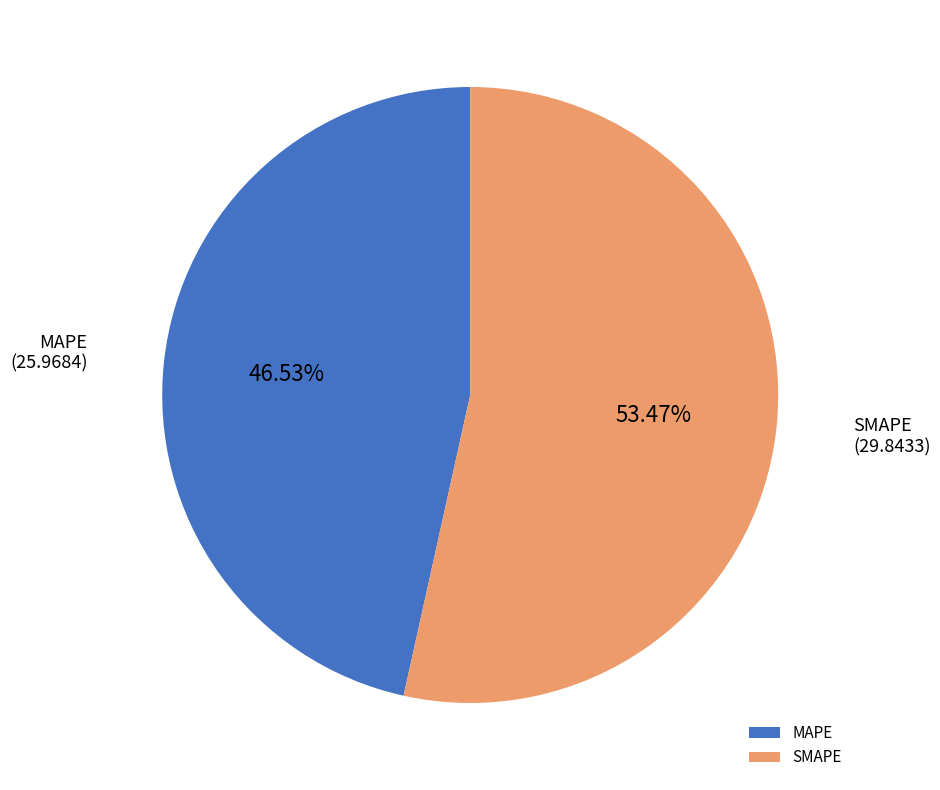

True or false: SMAPE accounts for 44% of the total.

False